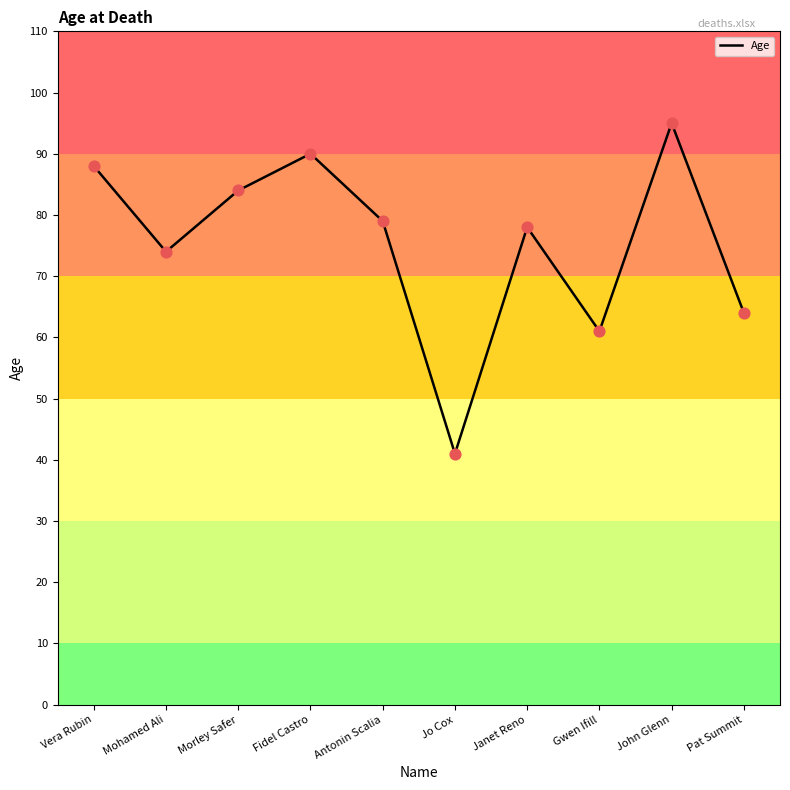

Which has a higher value, Morley Safer or Pat Summit?

Morley Safer